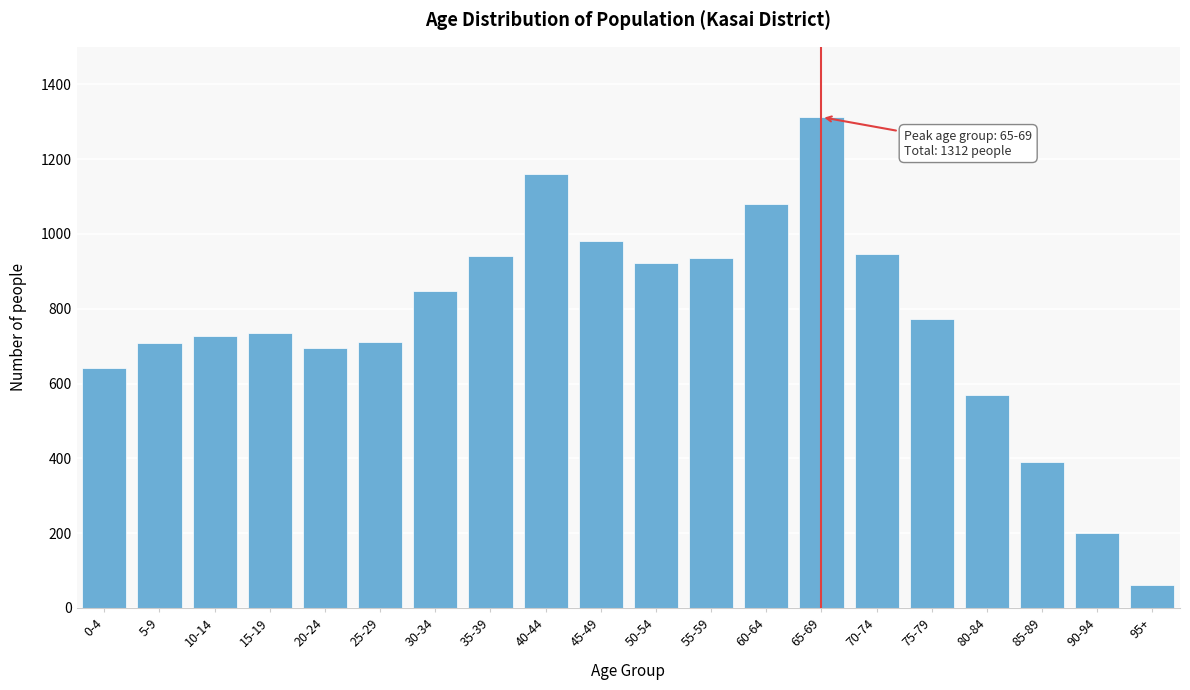

True or false: the data shows 108 at 90-94.

False